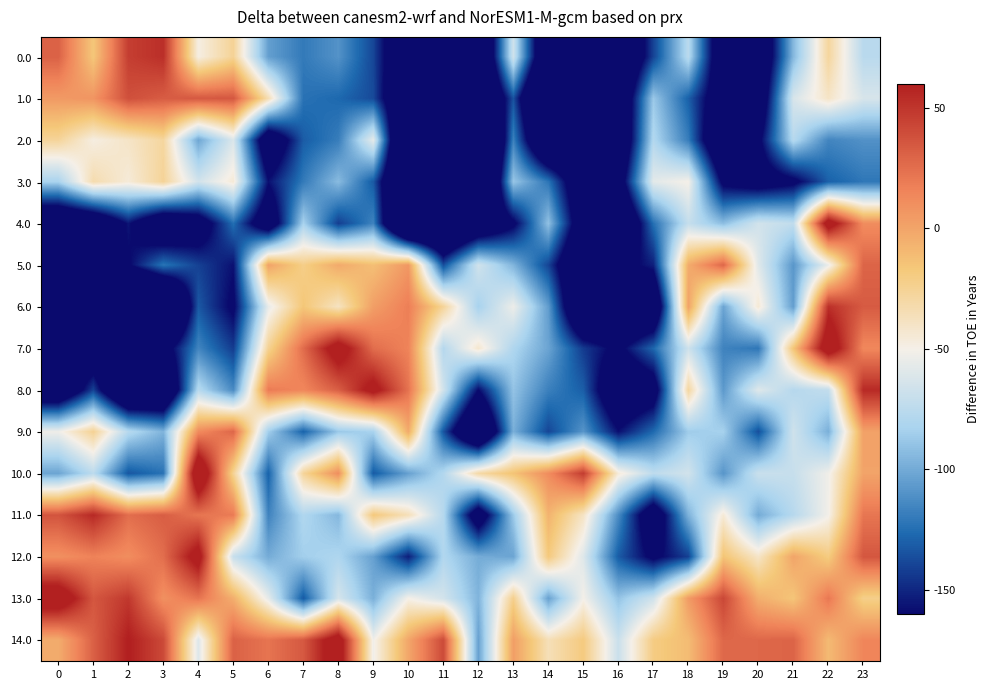

Reading left to right, list all the values displayed in this chart.

0.0: 0=30.7	1=-16.4	2=46.3	3=52.9	4=-48.3	5=-25.6	6=-104.6	7=-120.1	8=-109.7	9=-138.9	10=-203.8	11=-207.4	12=-232.3	13=-66.1	14=-215.8	15=-262.2	16=-219.2	17=-140.1	18=-75.8	19=-199.0	20=-203.7	21=-94.5	22=-27.9	23=-76.1
1.0: 0=5.0	1=7.7	2=38.6	3=32.8	4=34.4	5=35.1	6=-34.1	7=-123.3	8=-127.0	9=-137.5	10=-213.0	11=-195.1	12=-238.6	13=-134.9	14=-261.0	15=-209.3	16=-206.1	17=-87.6	18=-129.9	19=-189.1	20=-193.2	21=-63.0	22=-40.2	23=-62.8
2.0: 0=-26.6	1=-48.0	2=-40.2	3=-28.2	4=-101.3	5=-61.5	6=-195.9	7=-131.4	8=-118.7	9=-56.7	10=-264.9	11=-200.7	12=-293.5	13=-117.3	14=-226.4	15=-211.6	16=-207.2	17=-78.8	18=-118.8	19=-213.4	20=-167.2	21=-77.3	22=-115.3	23=-110.3
3.0: 0=-82.5	1=-32.9	2=-45.4	3=-26.2	4=-65.3	5=-44.8	6=-157.5	7=-119.9	8=-93.1	9=-132.2	10=-247.3	11=-248.0	12=-276.4	13=-88.5	14=-122.0	15=-198.6	16=-182.3	17=-57.9	18=-50.3	19=-167.7	20=-179.0	21=-167.0	22=-129.7	23=-121.3
4.0: 0=-216.2	1=-204.8	2=-155.9	3=-201.6	4=-183.1	5=-124.4	6=-191.9	7=-83.3	8=-141.7	9=-116.3	10=-267.8	11=-246.5	12=-205.2	13=-166.0	14=-90.3	15=-190.8	16=-219.9	17=-124.2	18=-71.0	19=-92.1	20=-65.4	21=-72.8	22=76.1	23=11.6
5.0: 0=-205.7	1=-163.6	2=-162.2	3=-122.3	4=-140.7	5=-157.4	6=0.9	7=-21.6	8=-2.4	9=-12.4	10=6.4	11=-136.2	12=-65.8	13=-95.8	14=-139.5	15=-217.1	16=-170.6	17=-152.2	18=-3.7	19=28.4	20=-59.1	21=-108.2	22=-54.6	23=29.4
6.0: 0=-290.1	1=-276.2	2=-283.1	3=-266.6	4=-132.6	5=-164.4	6=-55.9	7=-16.2	8=-38.6	9=3.0	10=18.1	11=-26.1	12=-83.5	13=-53.6	14=-105.5	15=-223.1	16=-215.4	17=-207.0	18=0.9	19=-102.3	20=-44.2	21=-105.2	22=52.6	23=33.5
7.0: 0=-196.8	1=-192.8	2=-214.3	3=-175.7	4=-115.5	5=-142.4	6=-24.7	7=26.0	8=75.3	9=25.6	10=15.8	11=-78.0	12=-42.3	13=-80.3	14=-102.4	15=-142.9	16=-166.6	17=-127.8	18=-67.1	19=-116.4	20=-121.4	21=-15.8	22=80.3	23=13.7
8.0: 0=-204.8	1=-140.2	2=-230.1	3=-222.7	4=-77.0	5=-113.3	6=19.8	7=14.3	8=31.8	9=69.3	10=23.2	11=-65.5	12=-159.8	13=-89.7	14=-117.5	15=-130.7	16=-199.4	17=-180.4	18=-28.6	19=-107.1	20=-59.6	21=-77.6	22=-72.1	23=55.1
9.0: 0=-53.0	1=-25.0	2=-77.2	3=-96.2	4=12.2	5=28.5	6=-84.9	7=-129.0	8=-87.9	9=-83.1	10=-3.0	11=-133.4	12=-229.0	13=-98.1	14=-139.2	15=-108.7	16=-157.7	17=-126.5	18=-86.2	19=-83.6	20=-135.8	21=-66.4	22=-97.9	23=1.5
10.0: 0=-102.5	1=-75.1	2=-133.3	3=-123.1	4=94.5	5=-25.1	6=-129.5	7=-26.8	8=10.6	9=-132.1	10=-104.0	11=-79.1	12=-30.6	13=-14.5	14=11.4	15=47.2	16=-45.5	17=-73.8	18=-65.4	19=-108.8	20=-69.0	21=-70.0	22=-52.5	23=0.6
11.0: 0=36.5	1=55.4	2=25.4	3=32.3	4=21.9	5=20.0	6=-116.3	7=-80.0	8=-94.5	9=-17.8	10=-36.0	11=-77.6	12=-186.3	13=-87.5	14=-6.8	15=-39.3	16=-112.4	17=-190.3	18=-96.7	19=-44.8	20=-99.5	21=-77.2	22=-51.4	23=21.8
12.0: 0=9.8	1=16.4	2=11.2	3=25.3	4=71.5	5=-69.8	6=-99.4	7=-84.9	8=-80.7	9=-104.1	10=-152.6	11=-79.6	12=-99.2	13=-102.2	14=-18.3	15=-60.0	16=-131.4	17=-166.1	18=-140.9	19=-15.2	20=-40.3	21=-0.0	22=-19.5	23=35.4
13.0: 0=81.0	1=35.4	2=49.0	3=9.6	4=22.3	5=-4.4	6=-56.4	7=-132.3	8=-63.7	9=-97.8	10=-50.1	11=-64.8	12=-95.9	13=-23.0	14=-103.6	15=-50.9	16=-89.6	17=-66.7	18=4.4	19=42.3	20=-4.5	21=-15.5	22=21.1	23=-22.6
14.0: 0=-3.5	1=30.9	2=60.4	3=41.3	4=-60.2	5=30.7	6=22.5	7=34.5	8=76.6	9=-52.2	10=-0.7	11=40.7	12=-103.9	13=3.1	14=-35.6	15=-18.9	16=-68.5	17=-20.1	18=-11.1	19=28.2	20=28.2	21=29.5	22=-10.2	23=14.8